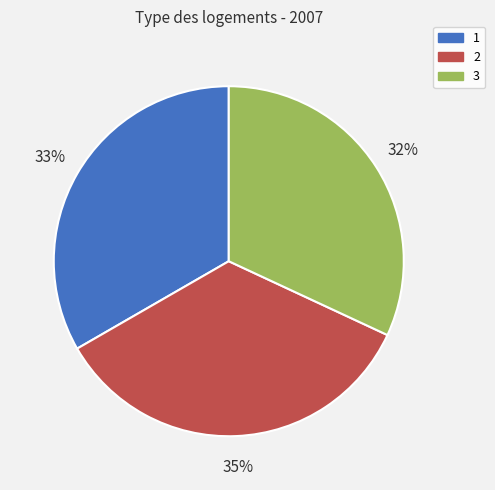

To the nearest percent, what portion does 2 represent?

35%